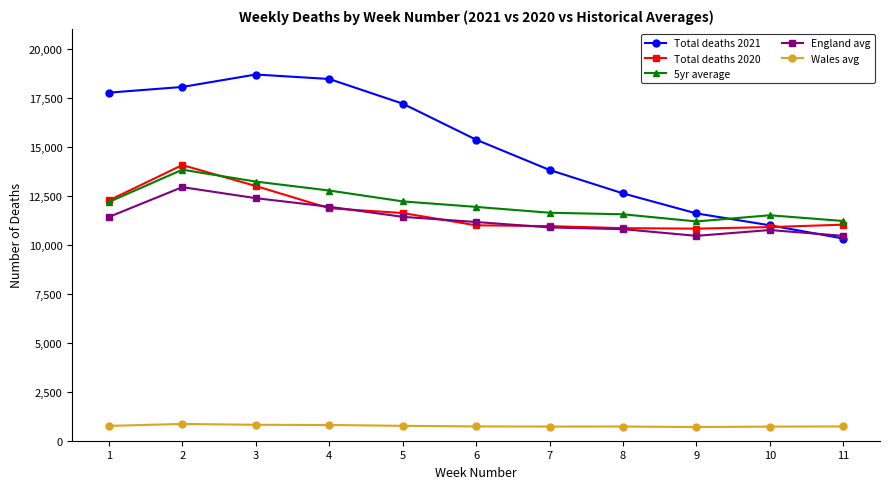

What are all the series names shown in the legend?

Total deaths 2021, Total deaths 2020, 5yr average, England avg, Wales avg